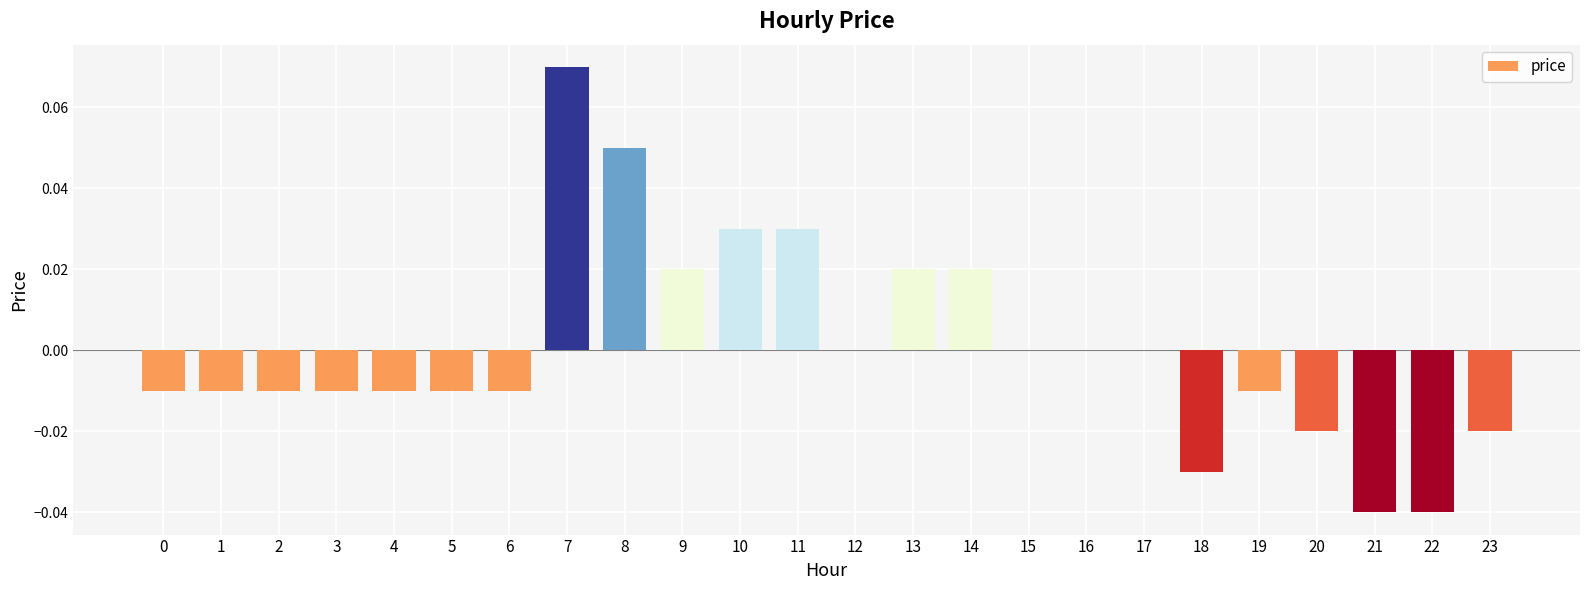

The chart shows a value of -0.0 at 2. True or false?

True